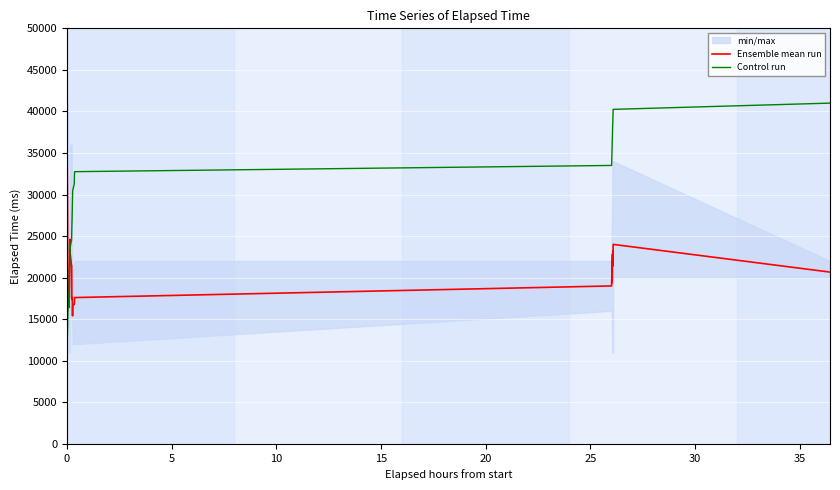

What is the highest value of the Ensemble mean run series?

38666.7